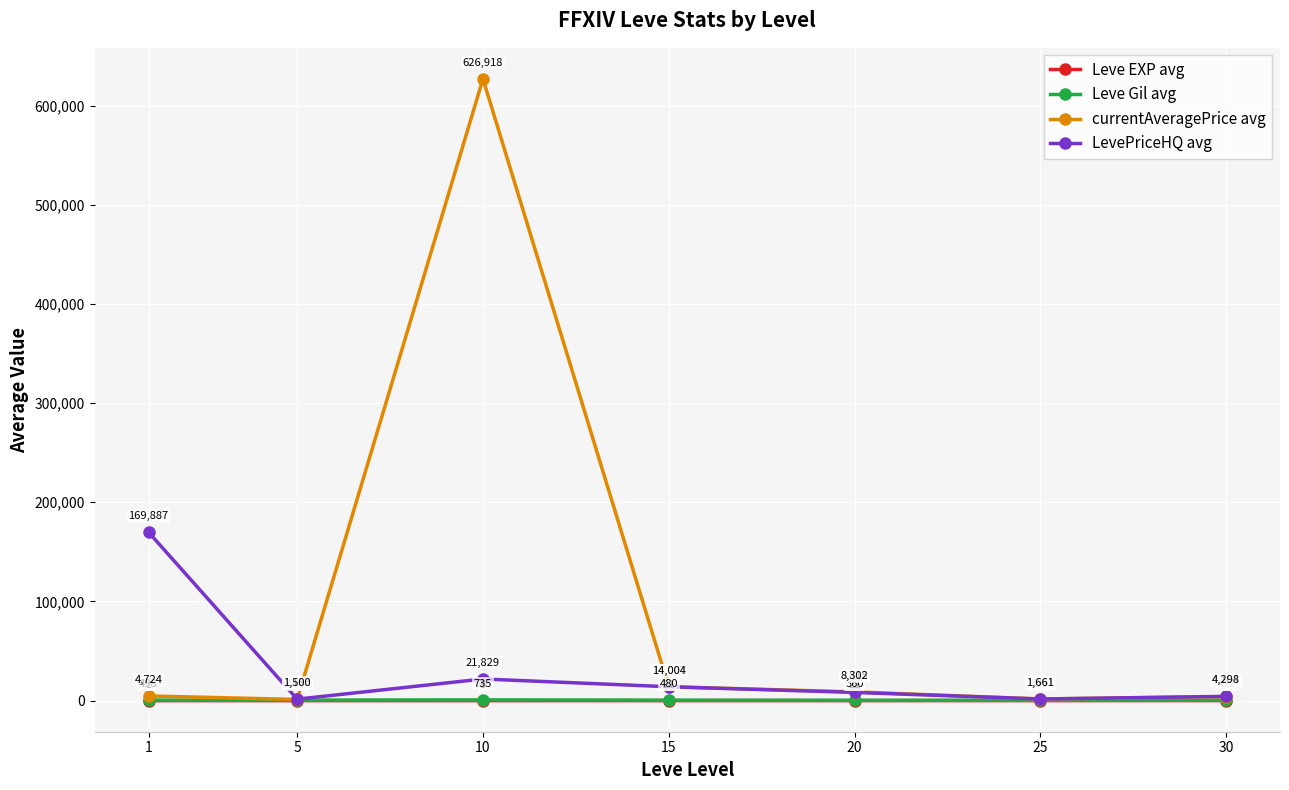

Rank the series at 15 from lowest to highest value.

Leve EXP avg, Leve Gil avg, LevePriceHQ avg, currentAveragePrice avg